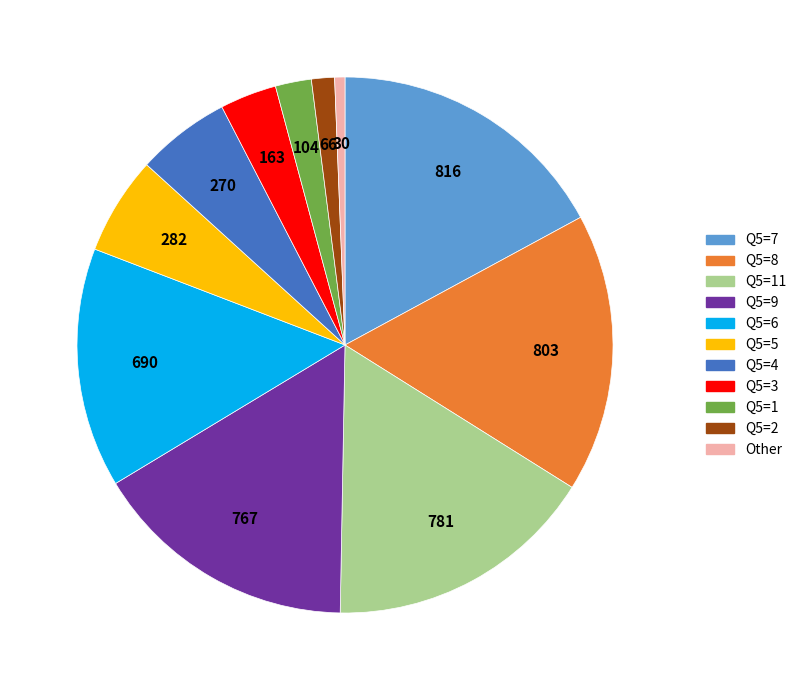

Count the number of slices in the pie.

11